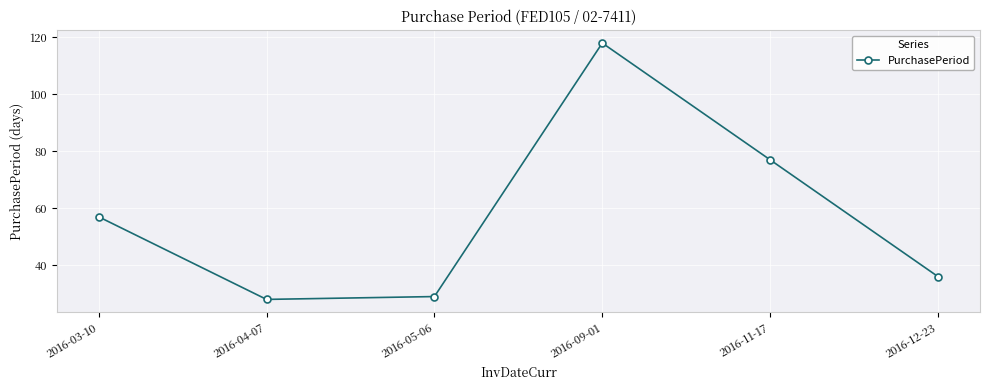

The value at 2016-03-10 is 15. True or false?

False